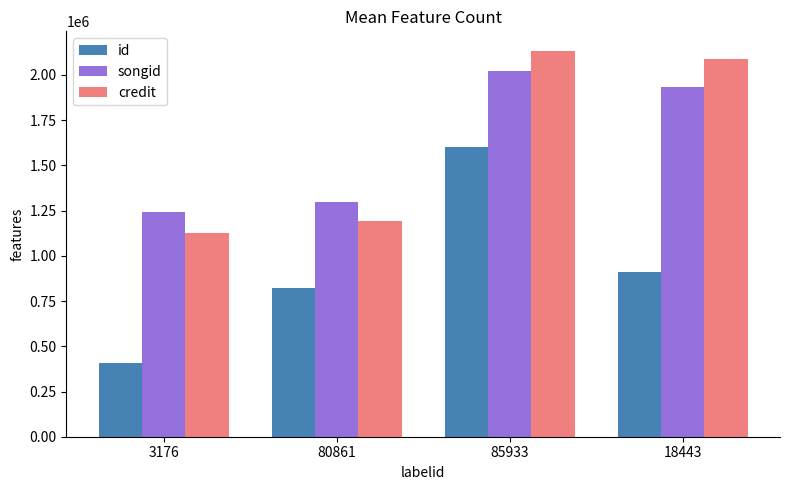

Is the value of songid at 3176 greater than the value of credit at 3176?

Yes